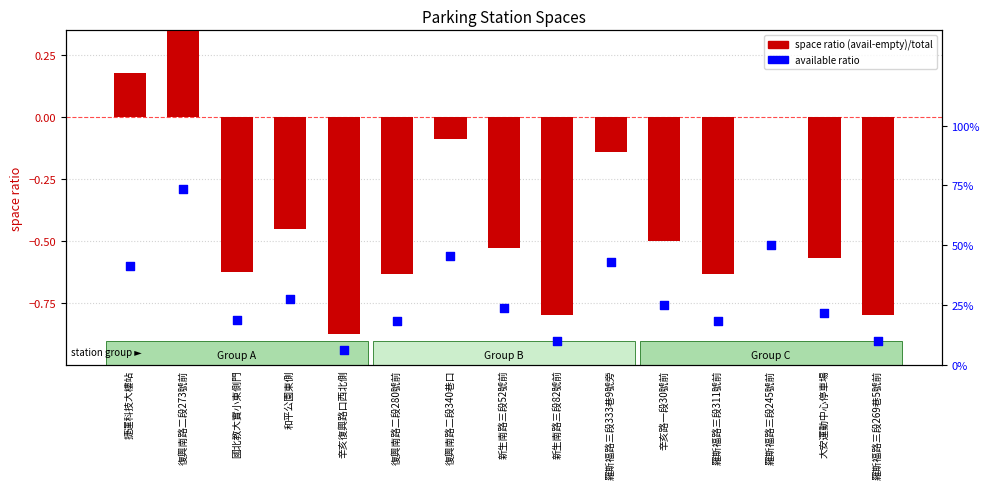

Which series has the largest Y range (max minus min)?

space ratio (avail-empty)/total